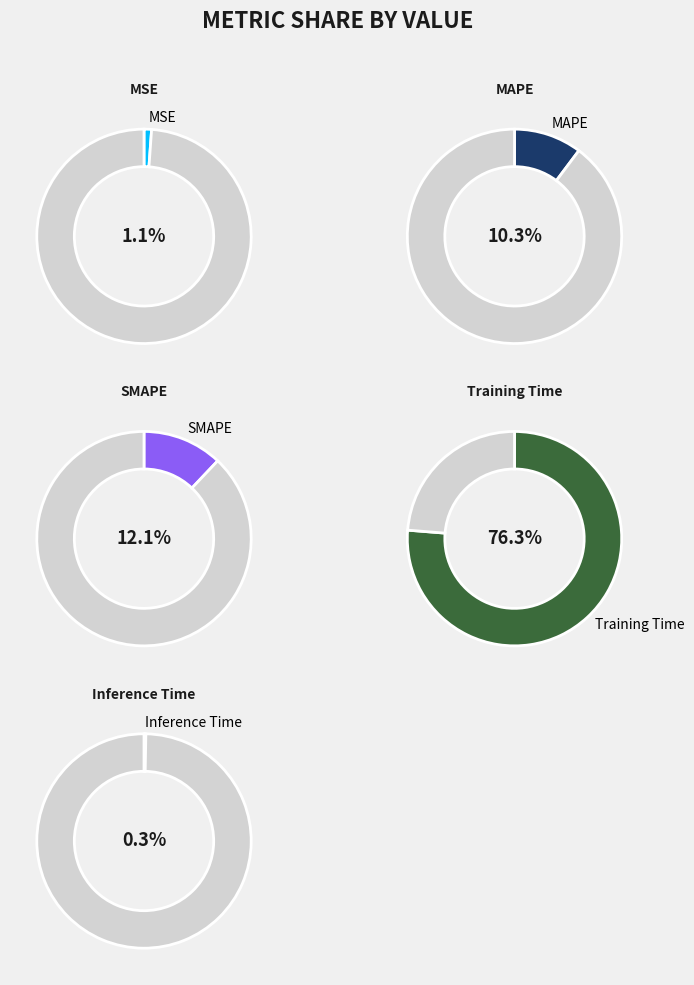

How many segments does this pie chart have?

5